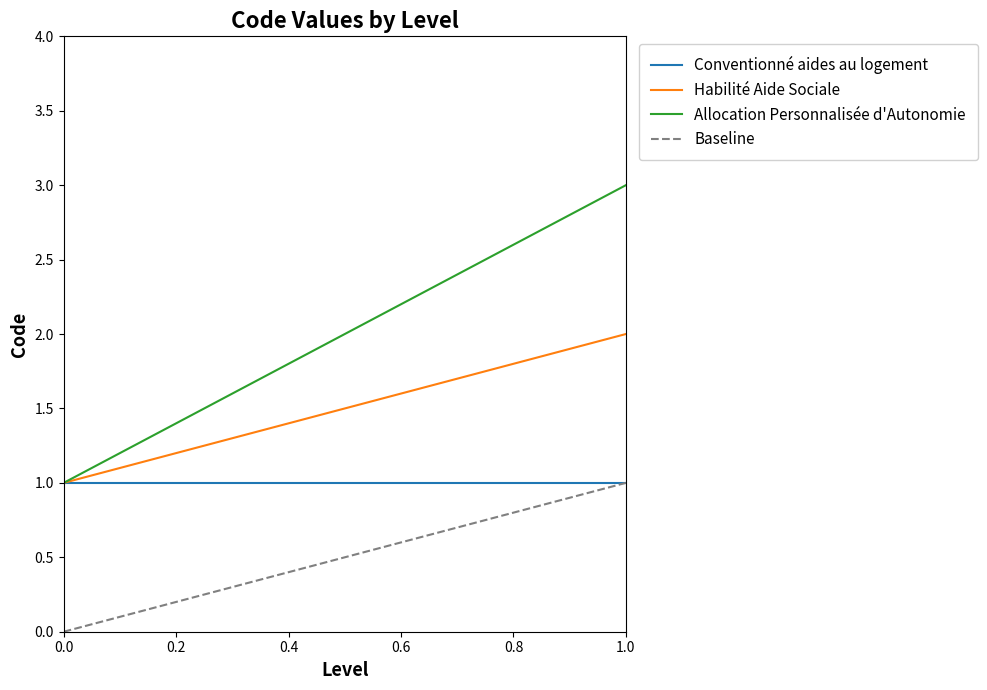

What is the value of the Habilité Aide Sociale point at the 1st from the left?

1